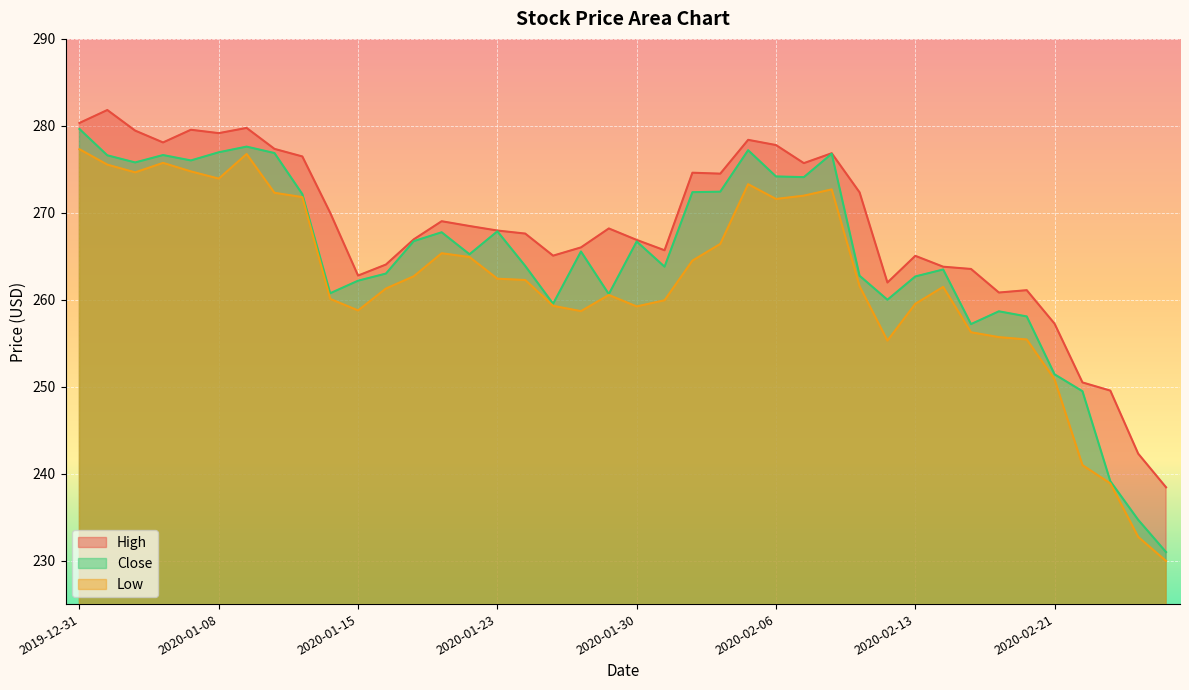

True or false: Close has more than 1 points higher than both neighbors.

True